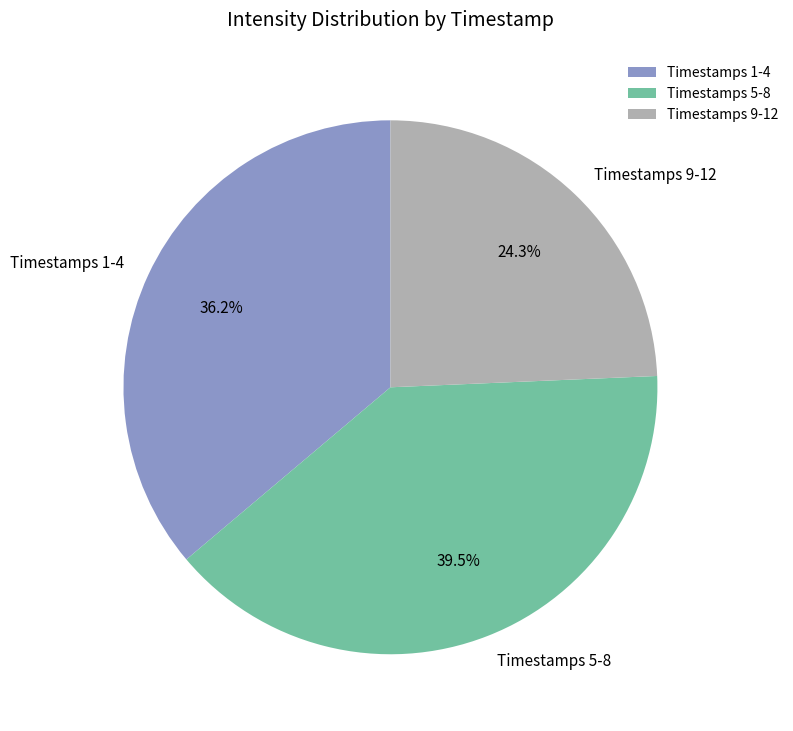

What is the smallest slice in the pie chart?

Timestamps 9-12